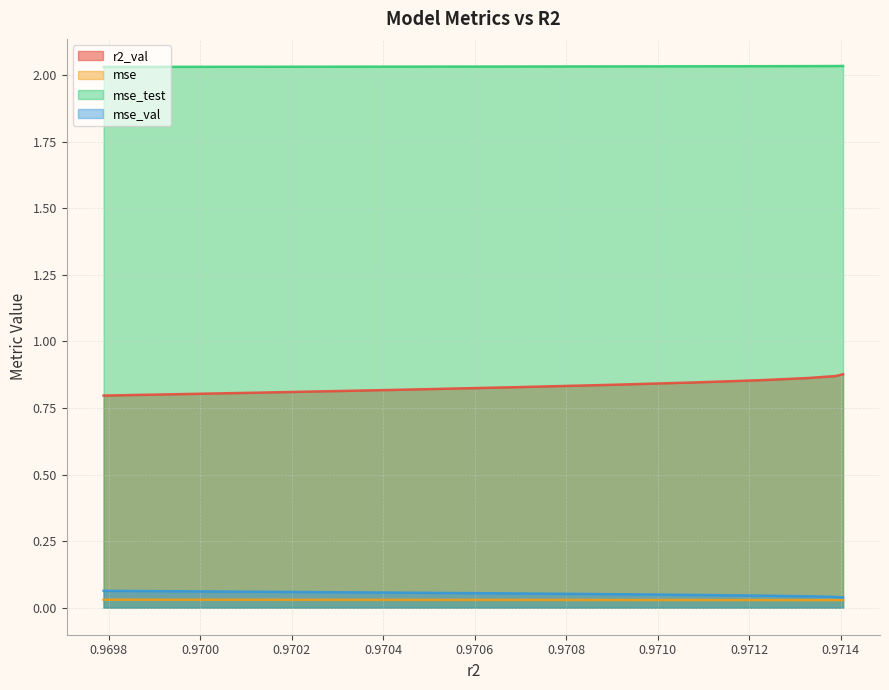

What is the approximate value of mse_val at model_4_44_7?

0.1